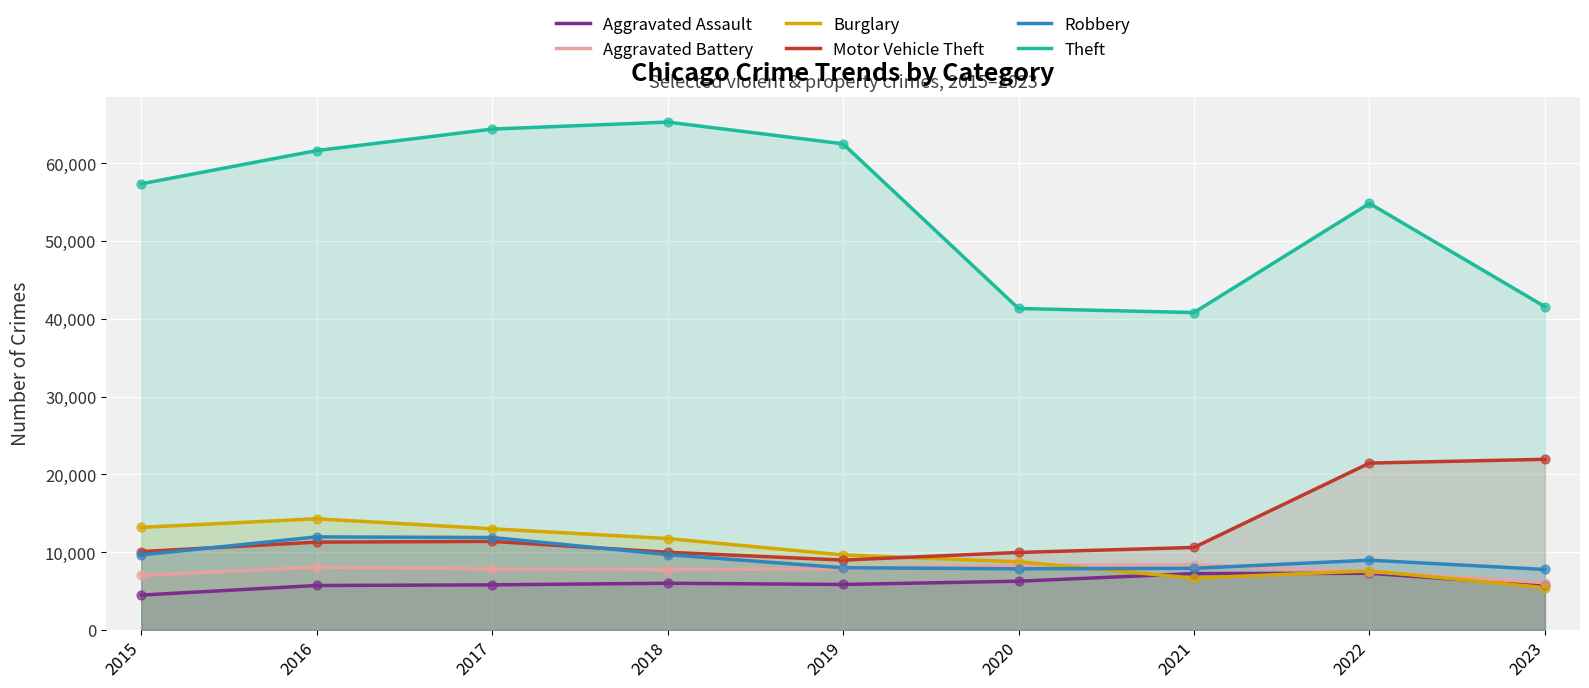

Which series has the largest total across all categories?

Theft